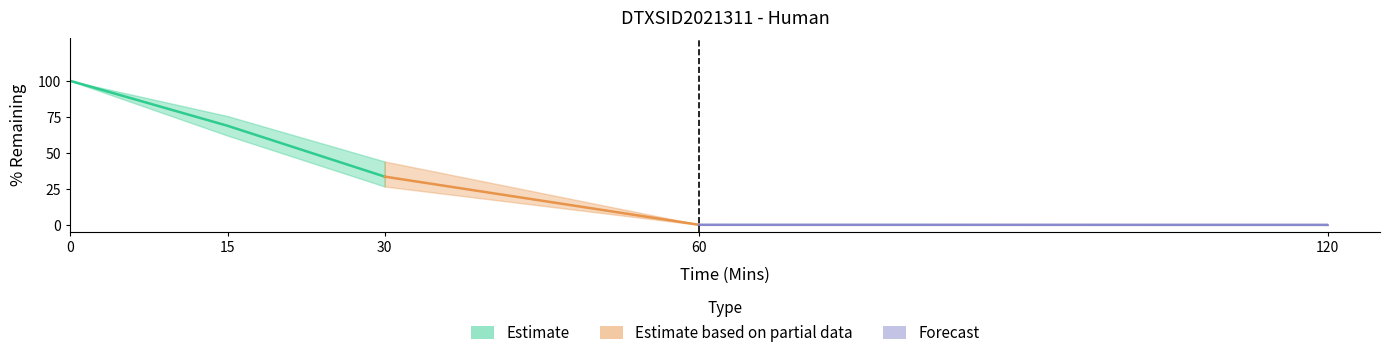

True or false: Replica 3 and Replica 1 cross at least once.

False